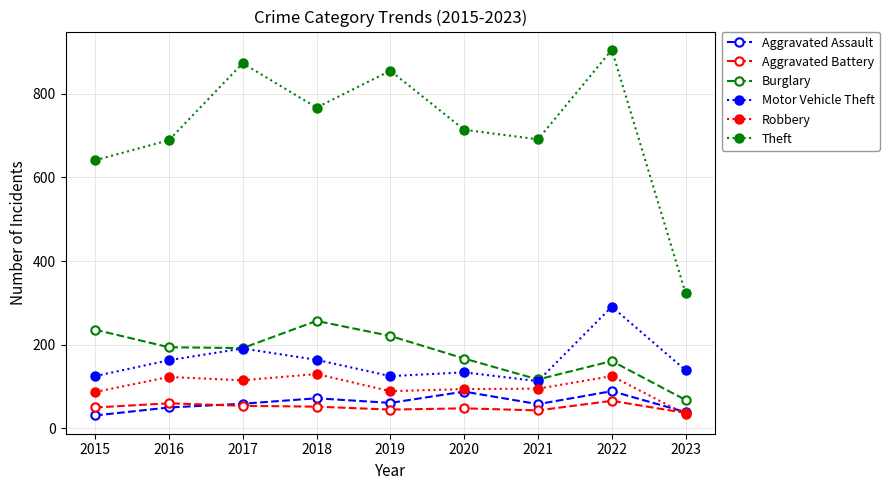

What is the difference between the Burglary values at 2018 and 2021?

140